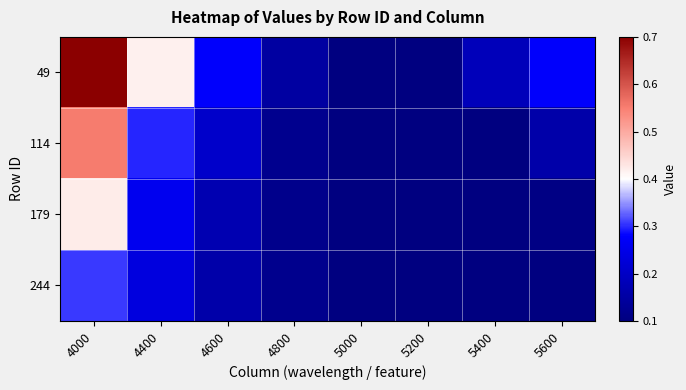

Which series changed the most between 4000 and 4800?

49